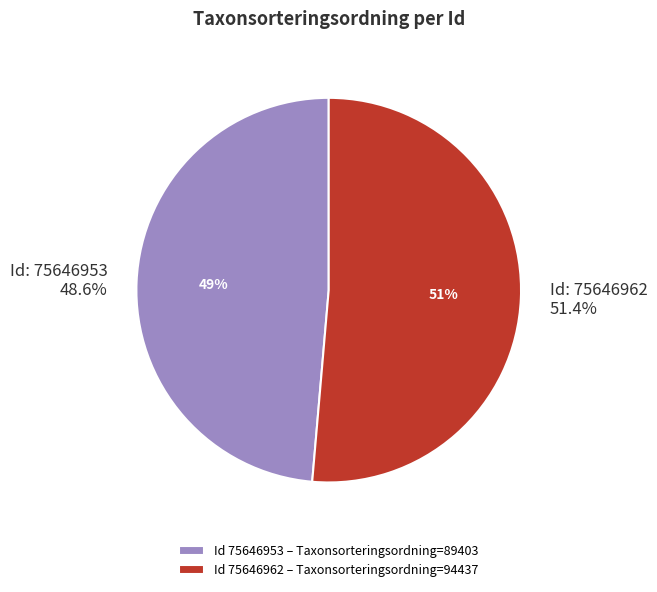

How many slices are in this pie chart?

2